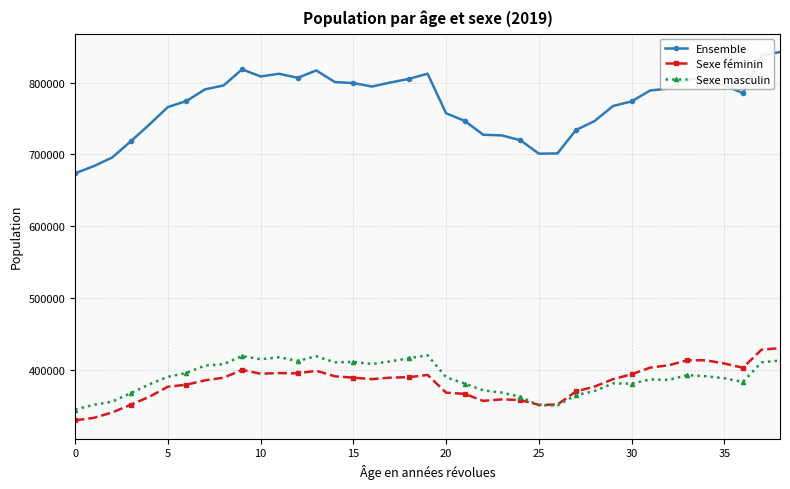

List the series in order of their peak value, highest first.

Ensemble, Sexe féminin, Sexe masculin